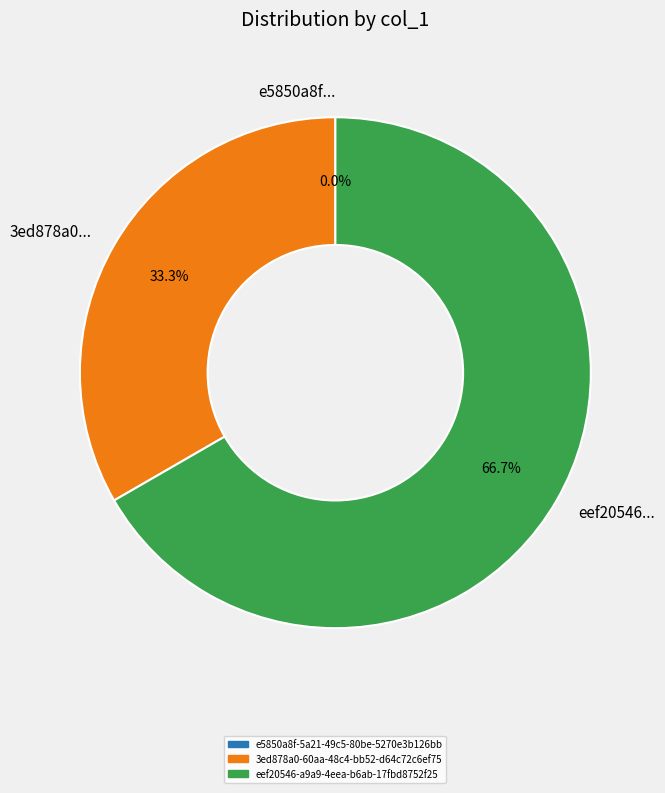

Which slice is the largest?

eef20546-a9a9-4eea-b6ab-17fbd8752f25